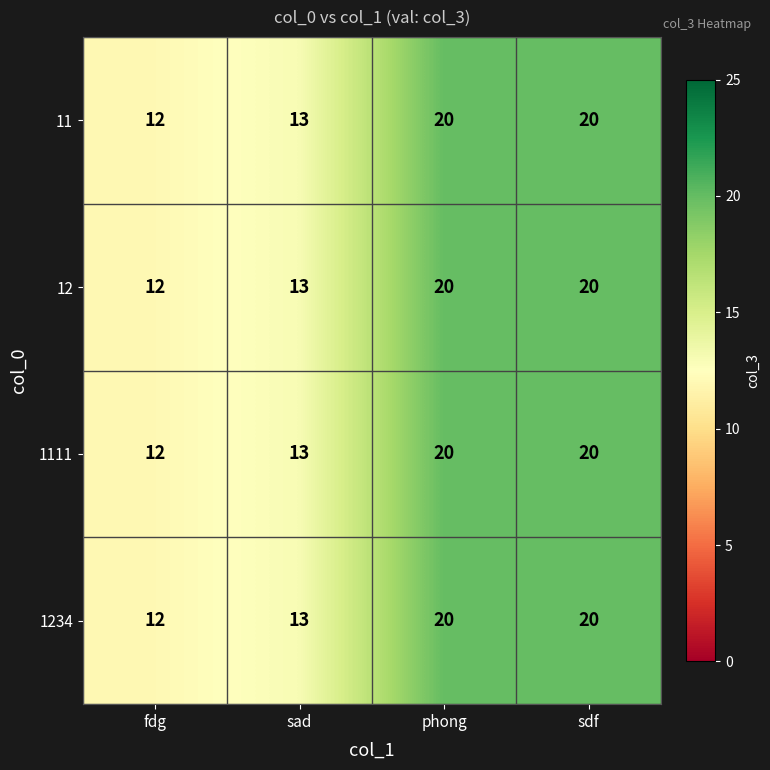

What is the smallest value displayed?

12